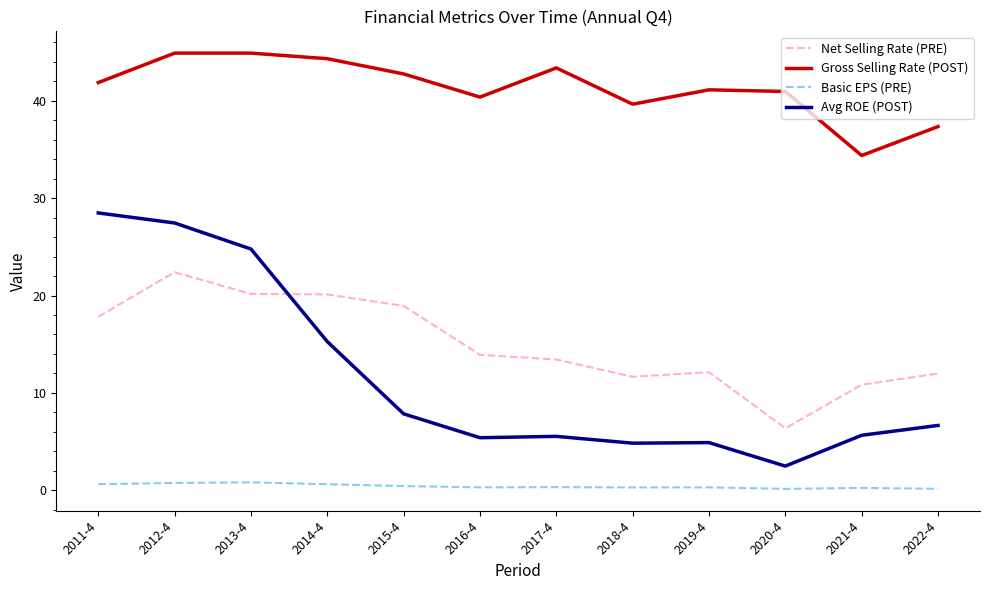

True or false: Gross Selling Rate (POST) and Basic EPS (PRE) cross at least once.

False